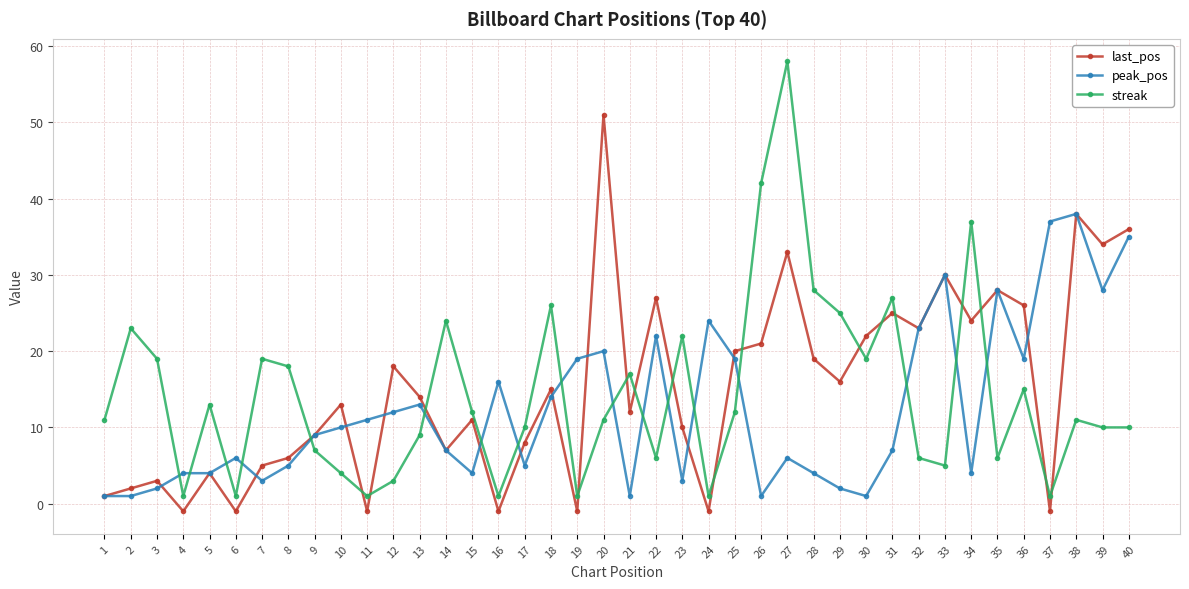

What is the difference between the maximum and second lowest values in the last_pos series?

52